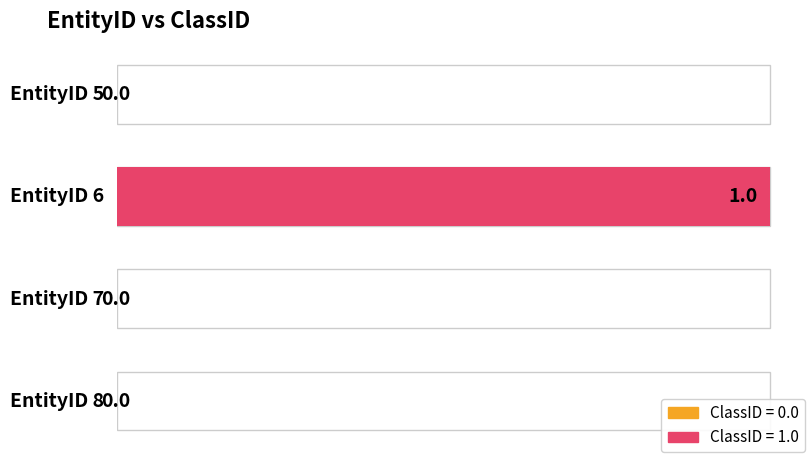

List the labels in order of value, smallest first.

5, 7, 8, 6